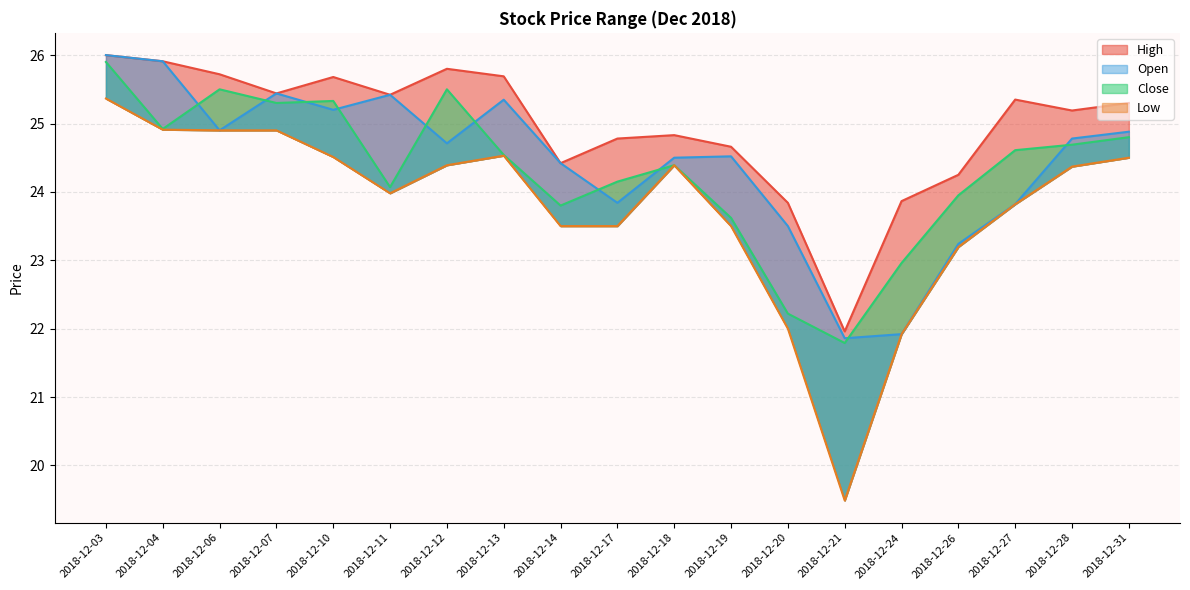

How many lines are shown in the chart?

4